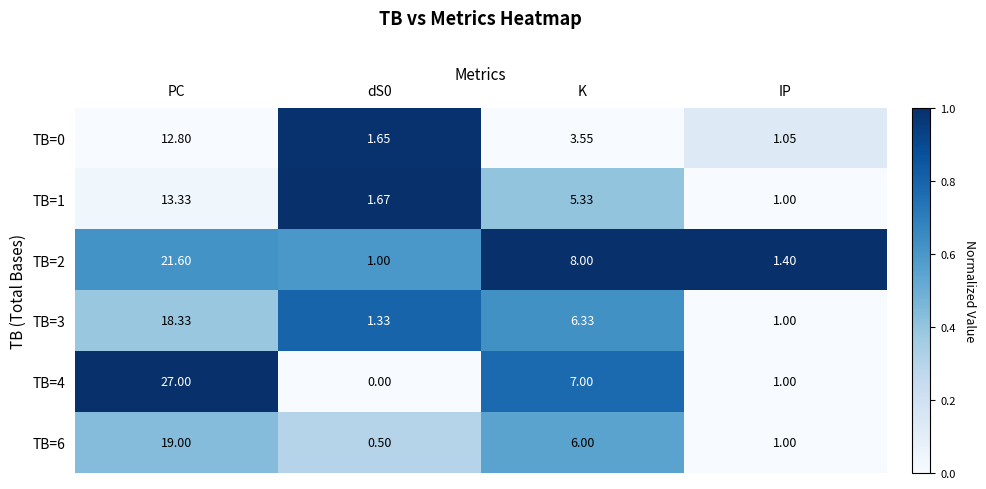

Is the value of TB=3 at K greater than the value of TB=4 at dS0?

Yes